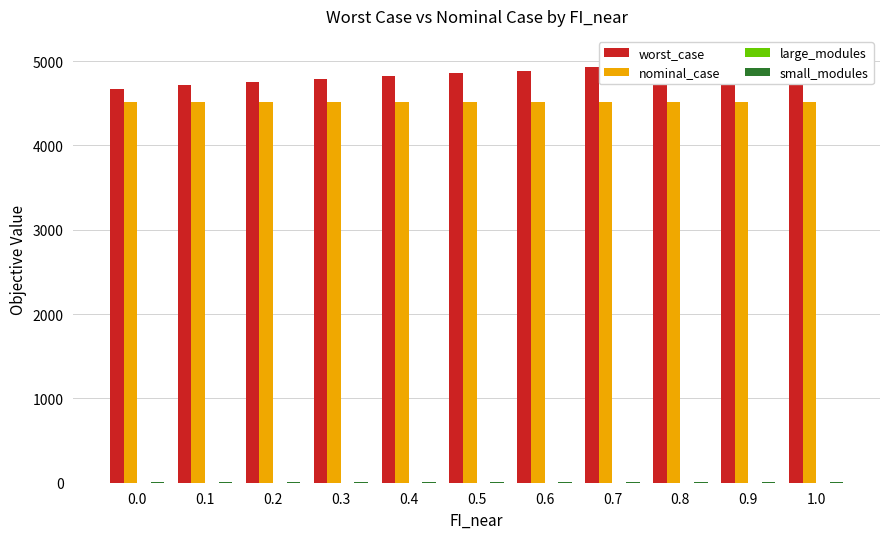

The value of large_modules at 0.5 is 0.0. True or false?

True